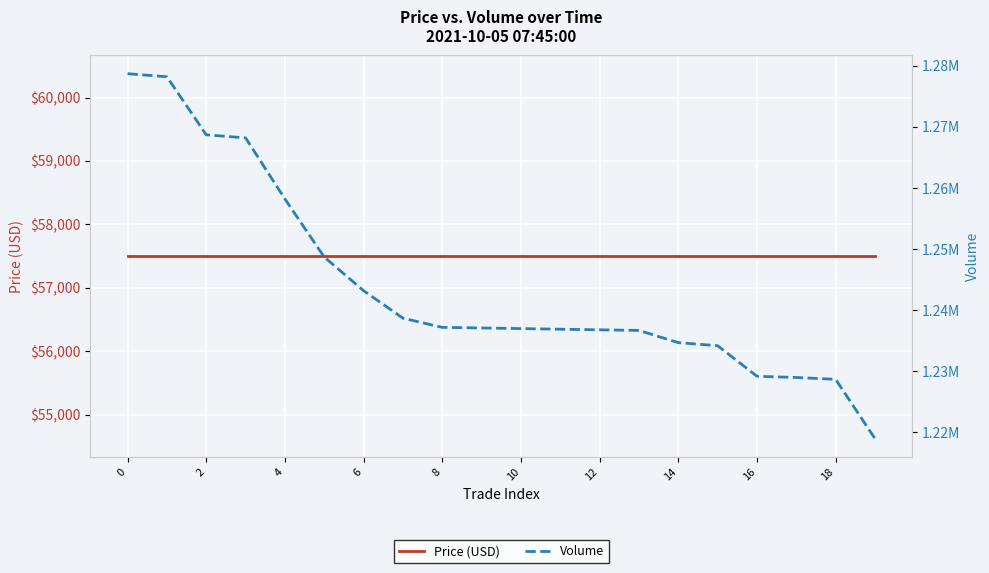

What is the average value of the Volume series?

1243955